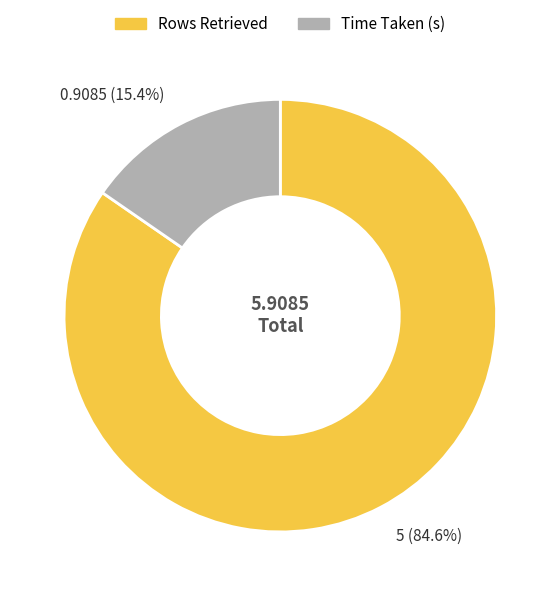

Combined, do Rows Retrieved and Time Taken (s) account for over 50%?

Yes